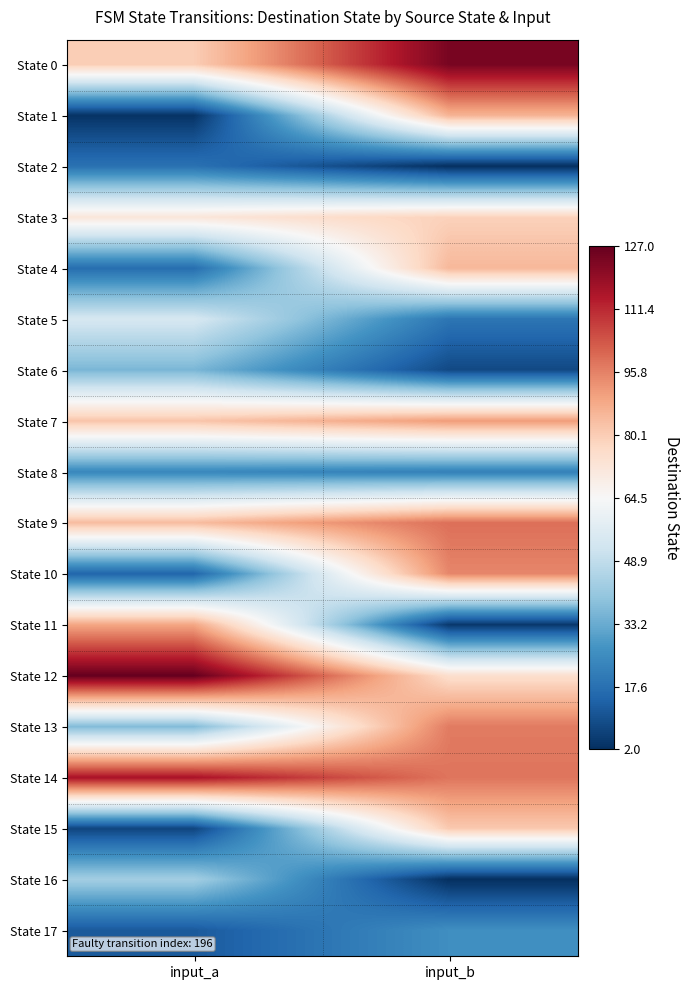

Which has a higher value, input_b or input_a?

input_b